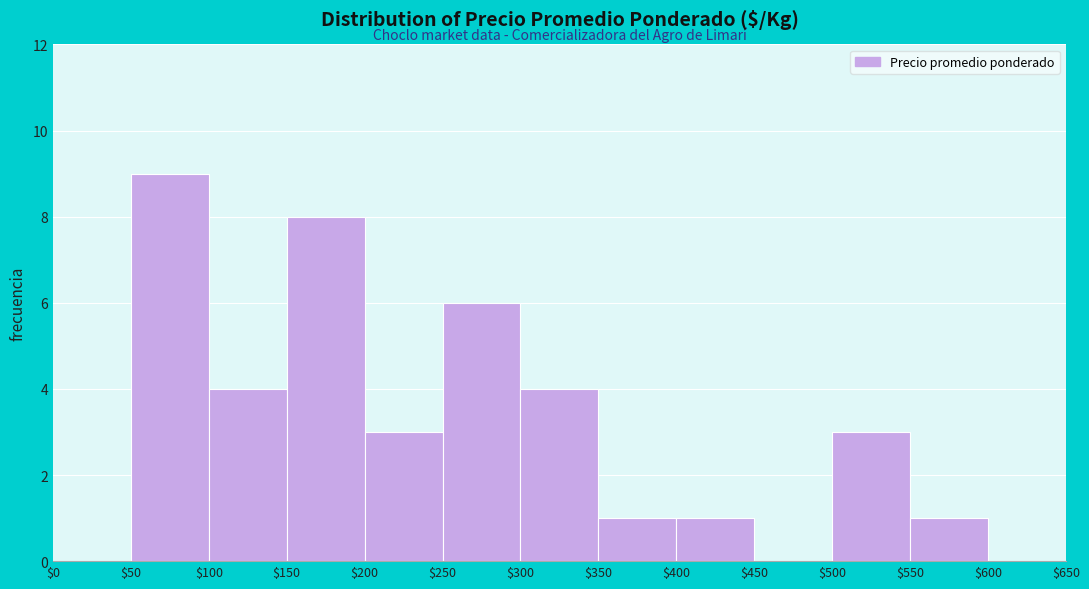

Reading left to right, list every bar in this chart as the range it spans on the x-axis followed by its height. The values are not printed on the chart, so give them approximately, as read against the axis.

$0 to $50: 0
$50 to $100: 9
$100 to $150: 4
$150 to $200: 8
$200 to $250: 3
$250 to $300: 6
$300 to $350: 4
$350 to $400: 1
$400 to $450: 1
$450 to $500: 0
$500 to $550: 3
$550 to $600: 1
$600 to $650: 0